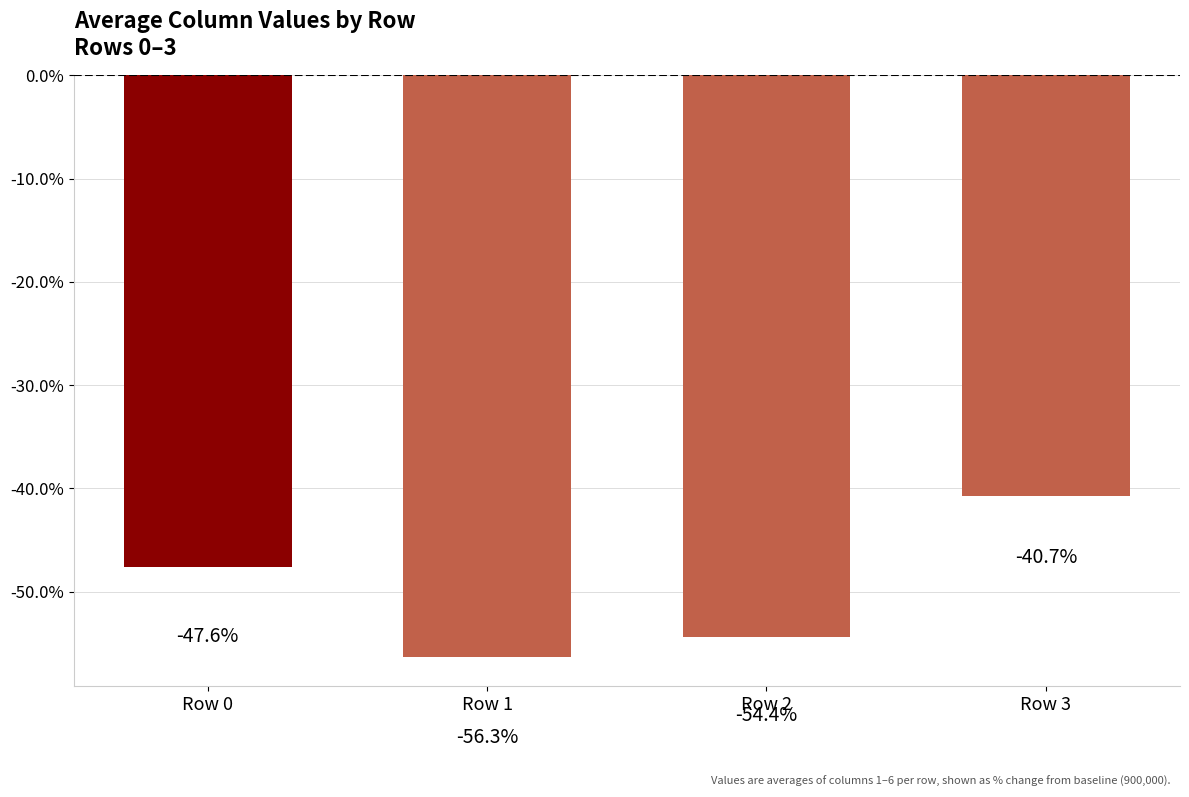

How many bars are there in total?

4